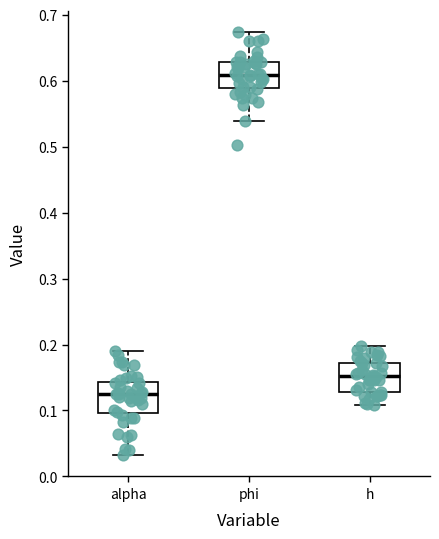

Which box's median line is the lowest?

alpha